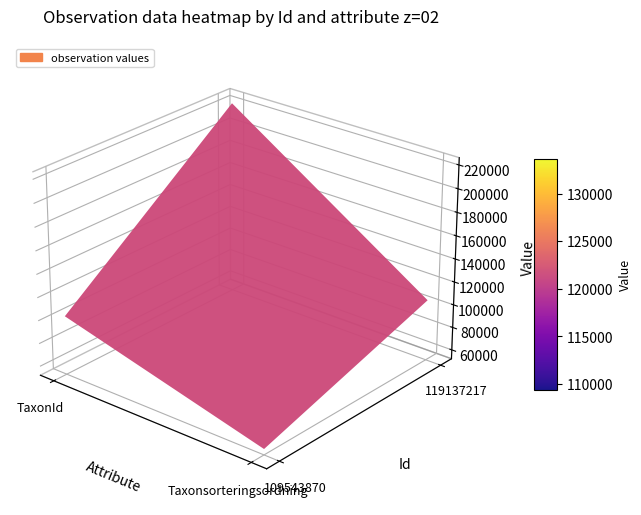

Count the number of categories in the chart.

2